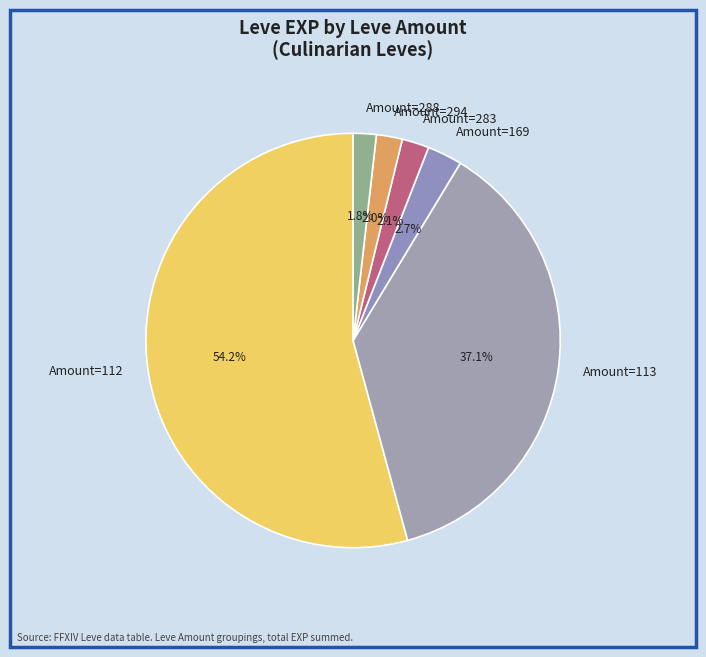

Which slice is the largest?

Amount=112